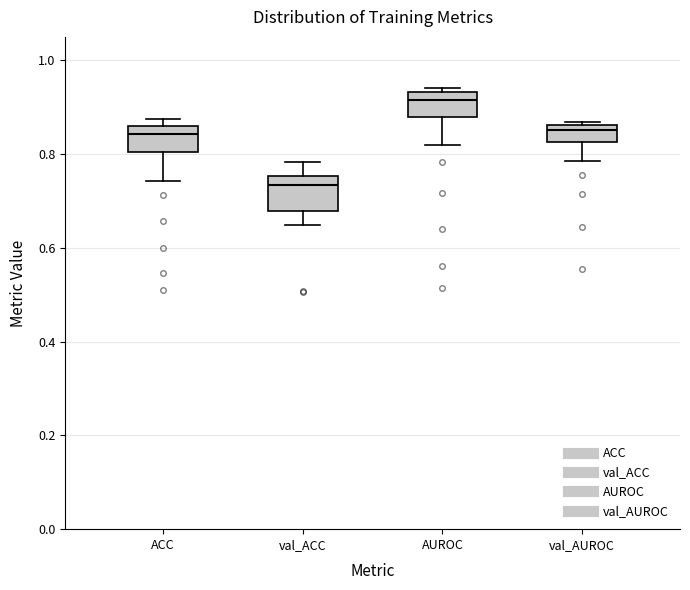

Reading left to right, transcribe this box plot: for each box, give where its median line is, the range the box spans, and where its two whiskers end, as read against the y-axis. The values are not printed on the chart, so give them approximately, as read against the axis.

ACC: median 0.84, box 0.80 to 0.86, whiskers 0.74 to 0.88
val_ACC: median 0.74, box 0.68 to 0.76, whiskers 0.64 to 0.78
AUROC: median 0.92, box 0.88 to 0.94, whiskers 0.82 to 0.94 (just above the box's upper edge)
val_AUROC: median 0.86 (just below the box's upper edge), box 0.82 to 0.86, whiskers 0.78 to 0.86 (just above the box's upper edge)